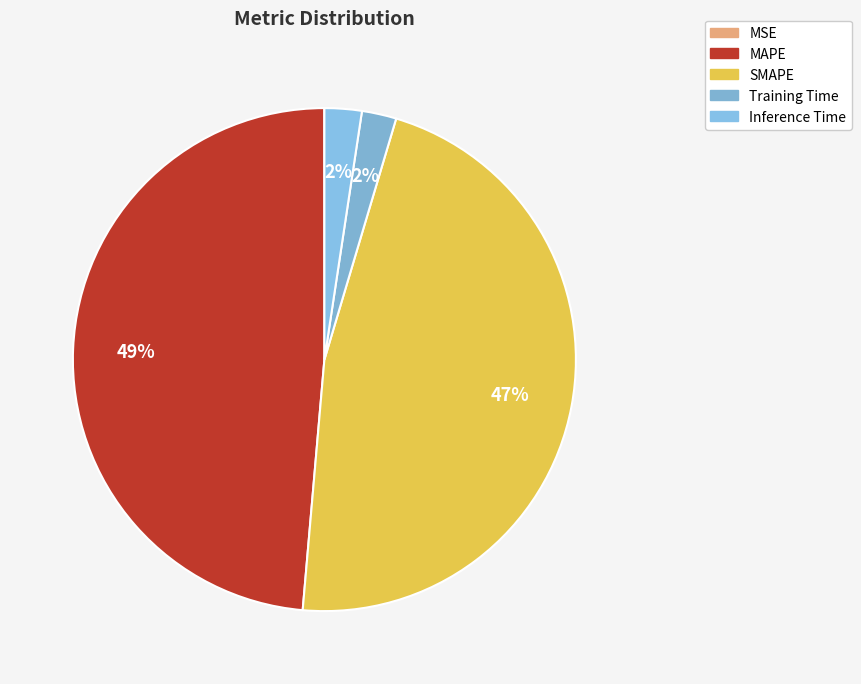

Combined, what portion of the pie is Inference Time and Training Time?

4.6%